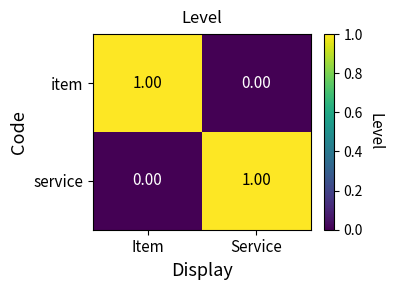

Is the value of item at Item greater than the value of service at Item?

Yes